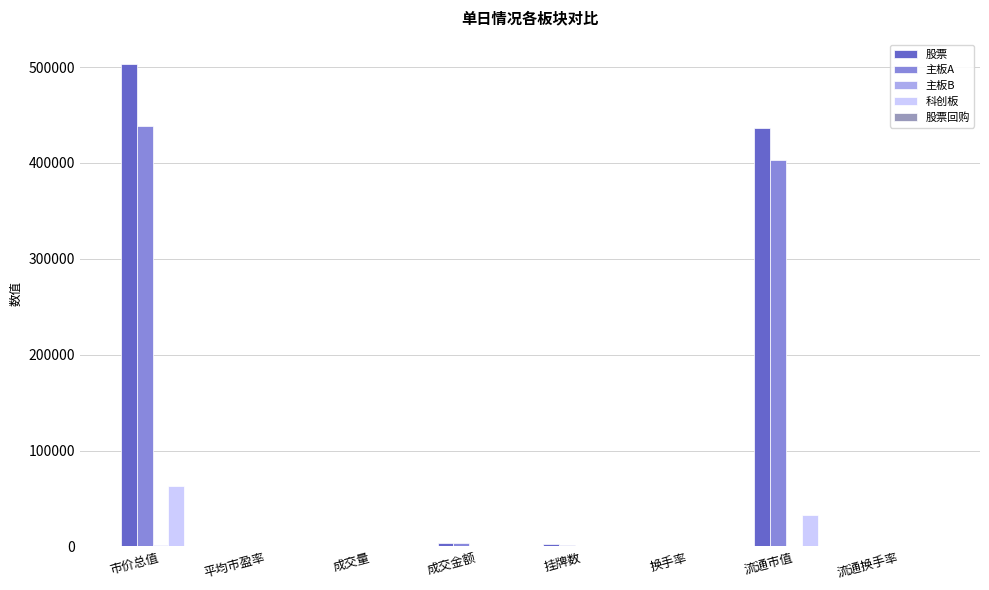

At which category is the sum across all series the highest?

市价总值